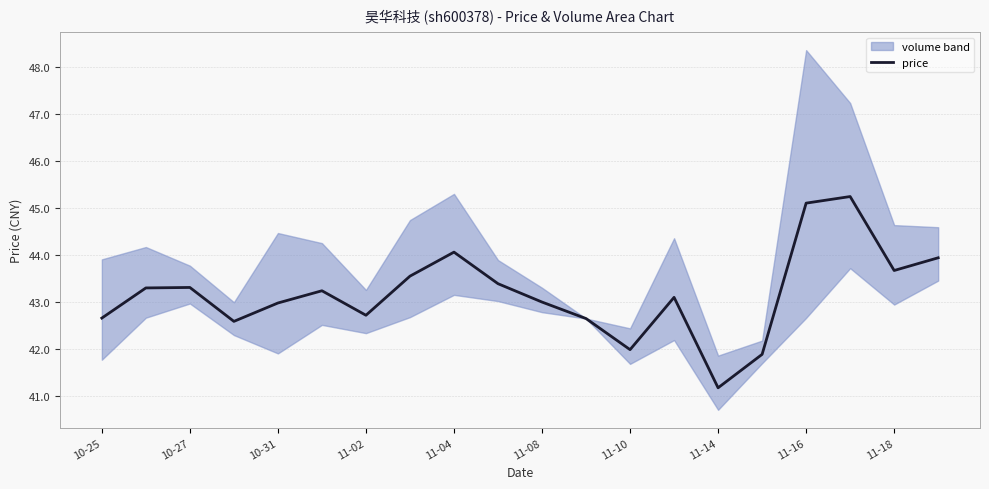

Is it true that price equals 72.1 at 11-18?

False